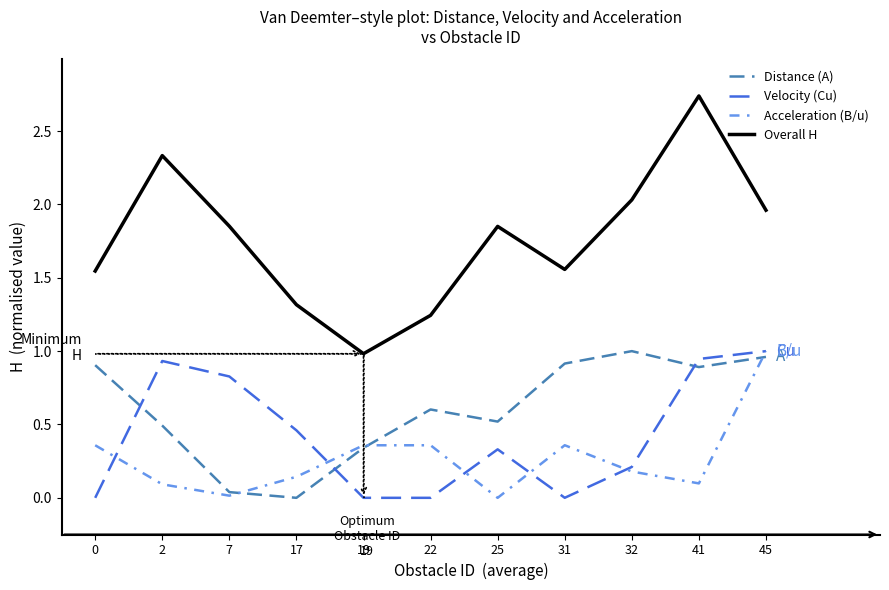

True or false: Velocity (Cu) and Distance (A) intersect in this chart.

True